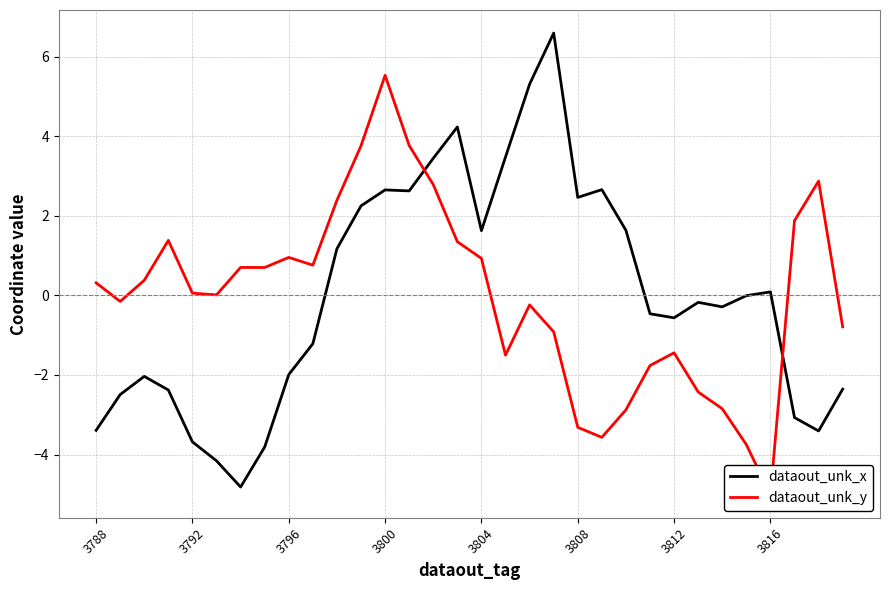

What is the minimum value for dataout_unk_x?

-4.8